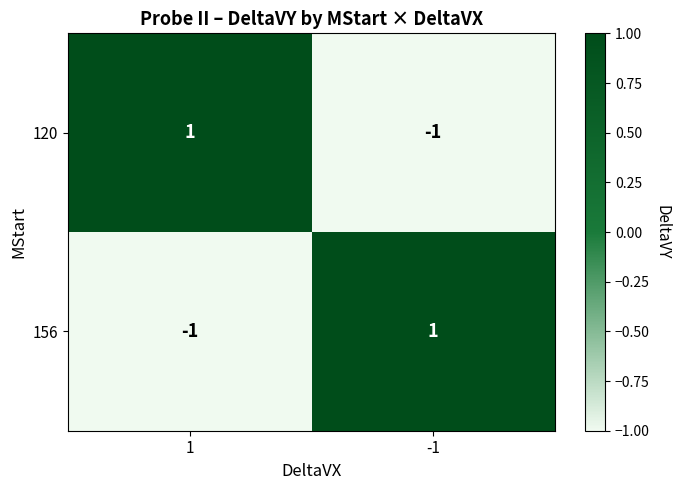

True or false: 120 has a value of 2 at 1.

False